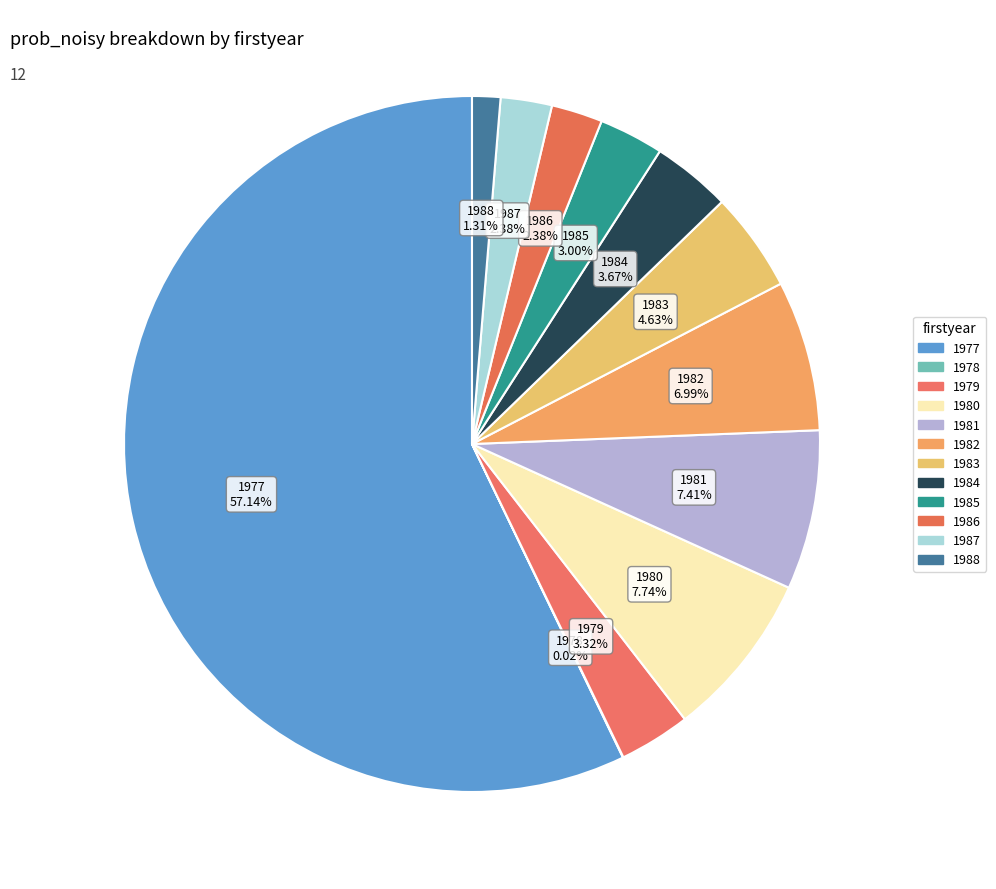

Which slice is the smallest?

1978